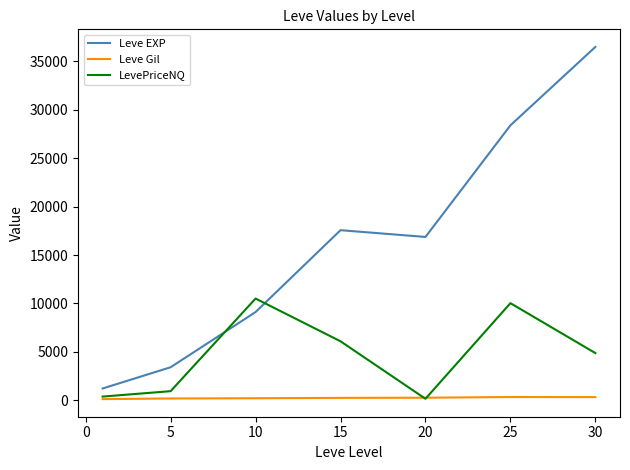

List the series in order of their peak value, highest first.

Leve EXP, LevePriceNQ, Leve Gil